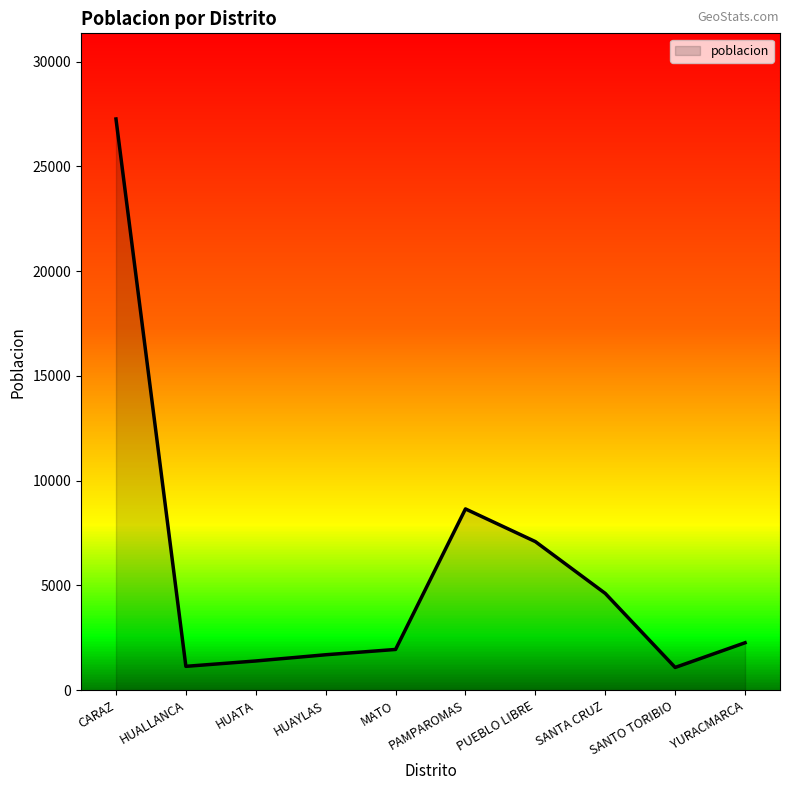

At which category does the data reach its first local valley?

HUALLANCA